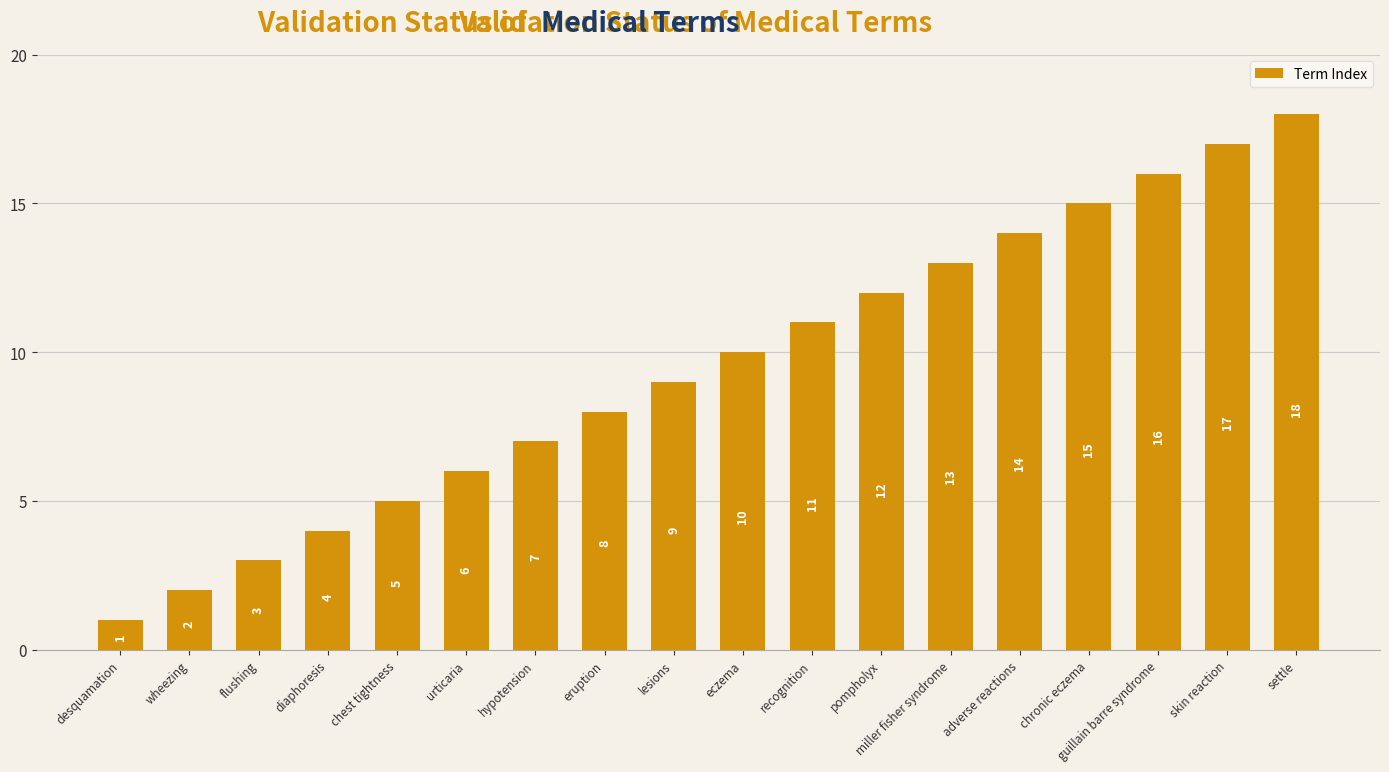

Approximately how many times larger is the value at urticaria compared to pompholyx?

0.5